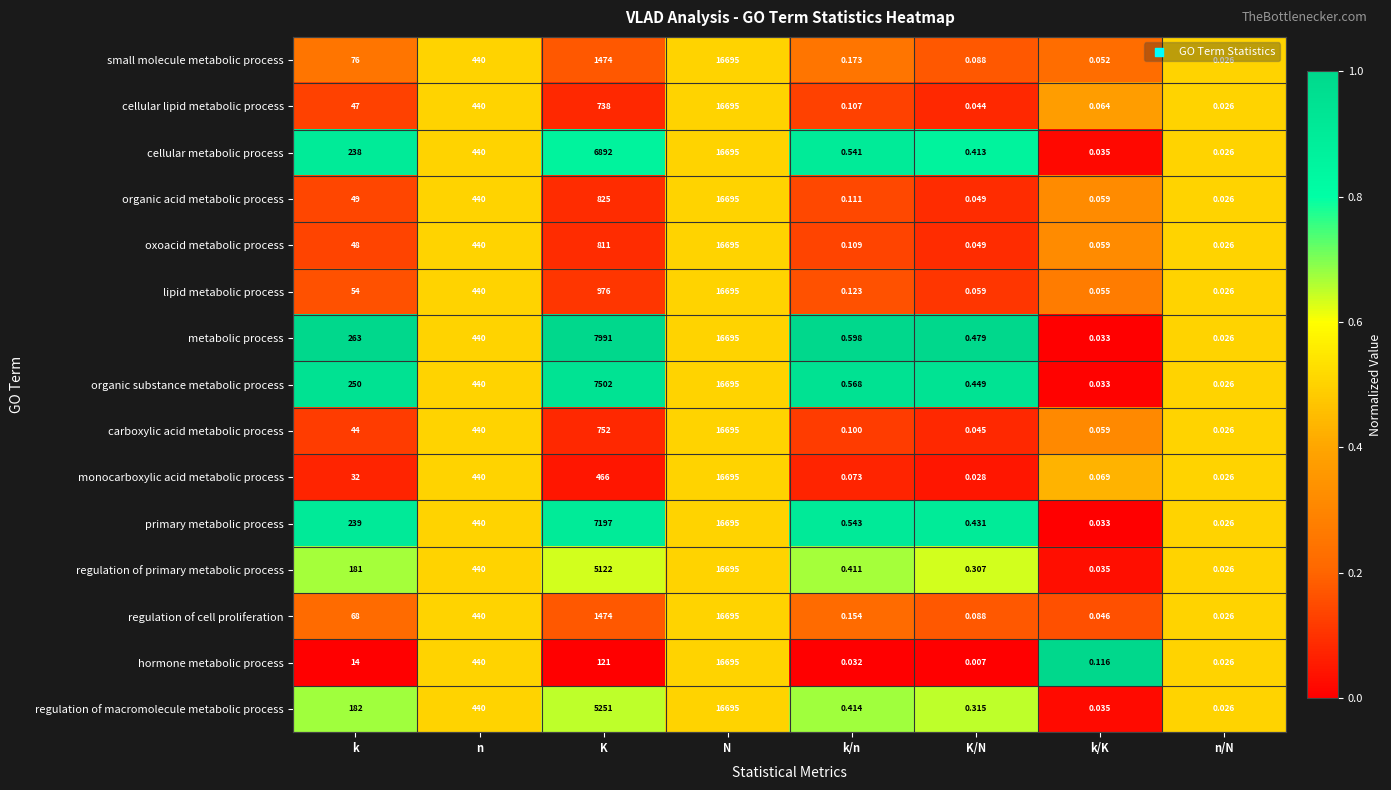

At which category does the chart reach its peak across all series?

N